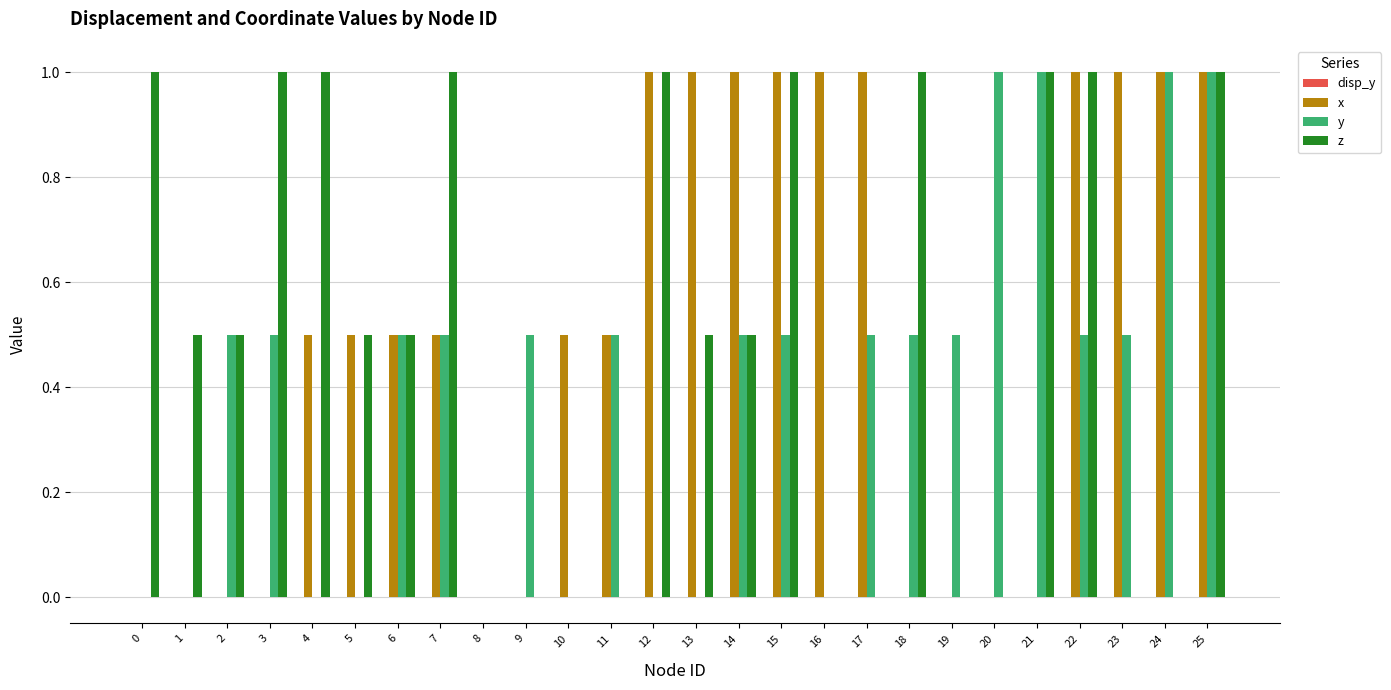

What is the maximum value for z?

1.0